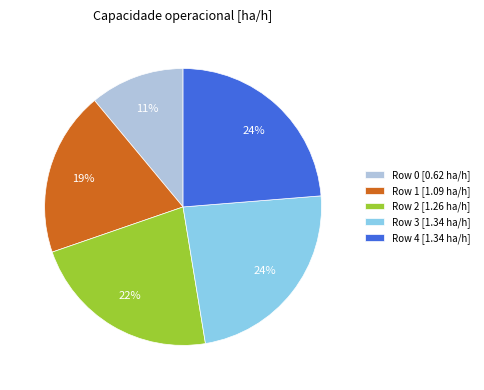

Do Row 1 [1.09 ha/h] and Row 4 [1.34 ha/h] together represent more than half of the pie?

No